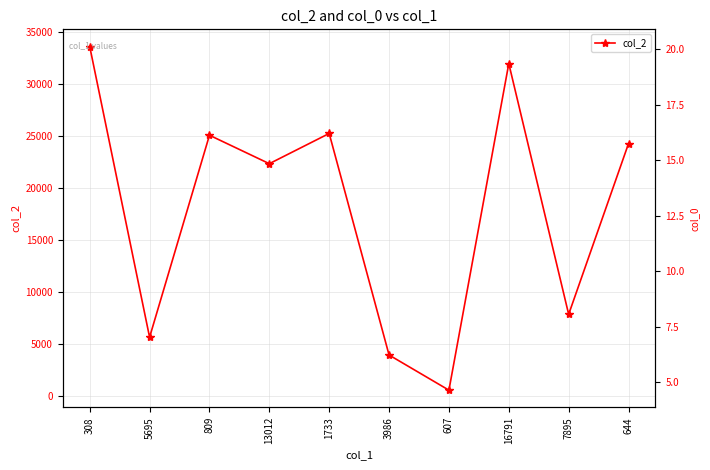

At which label does col_0 first exceed 19?

3986